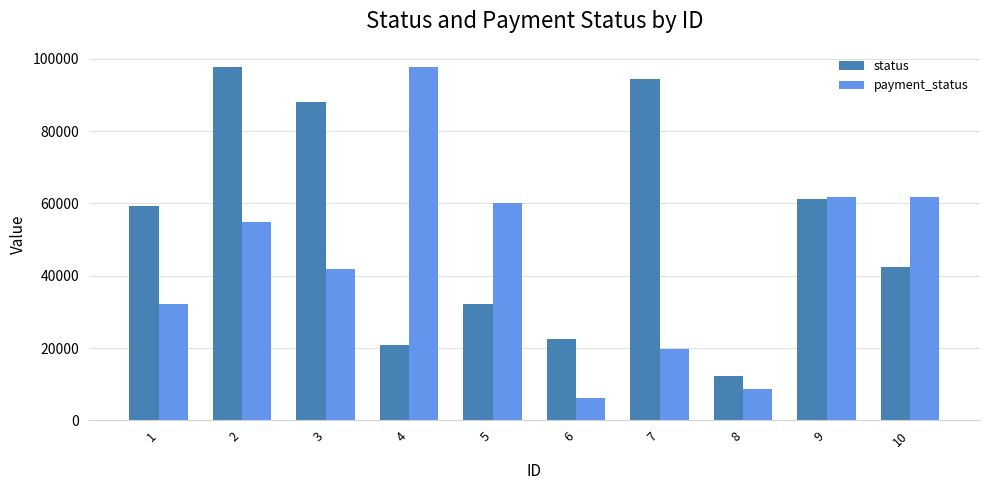

At how many categories does at least one series exceed 84702?

4